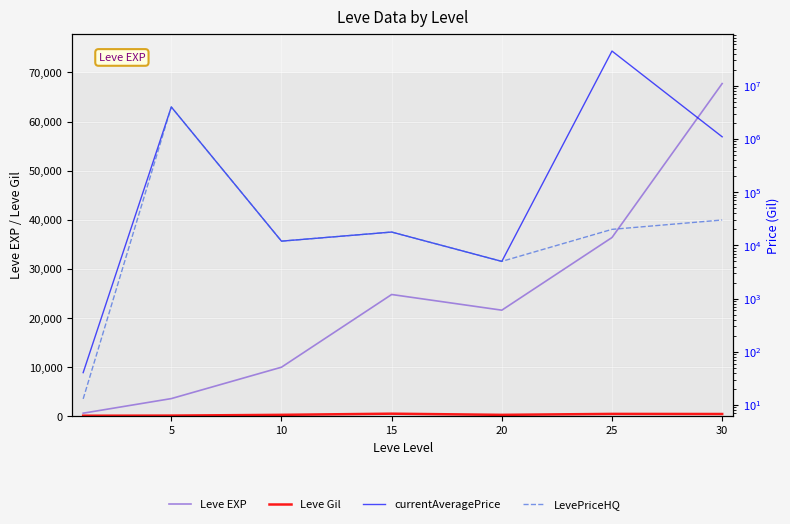

Is this an area chart (filled region under the line)?

No